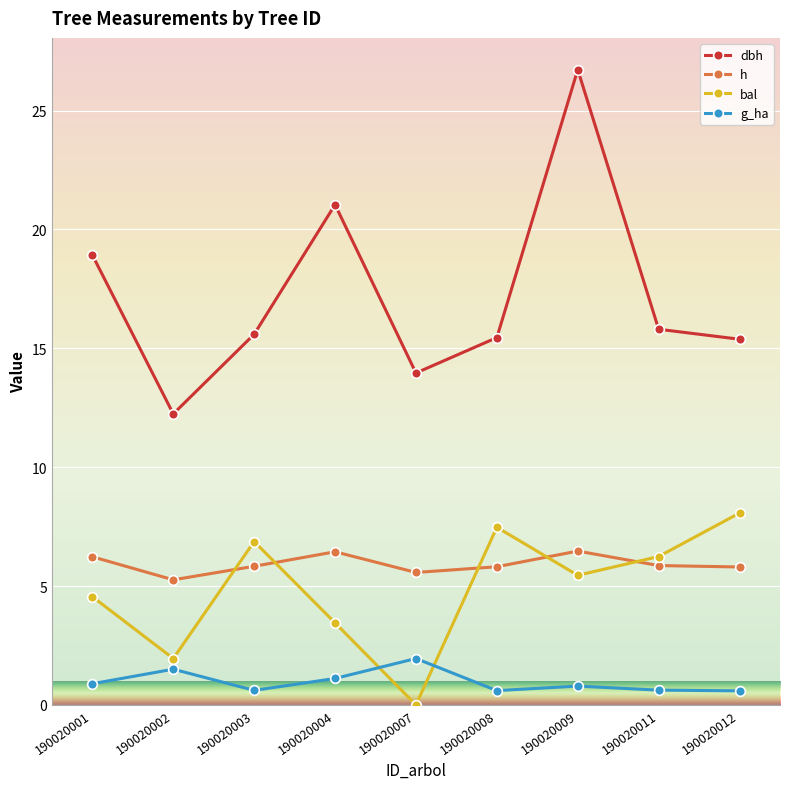

The value of dbh at 190020008 is 15.4. True or false?

True